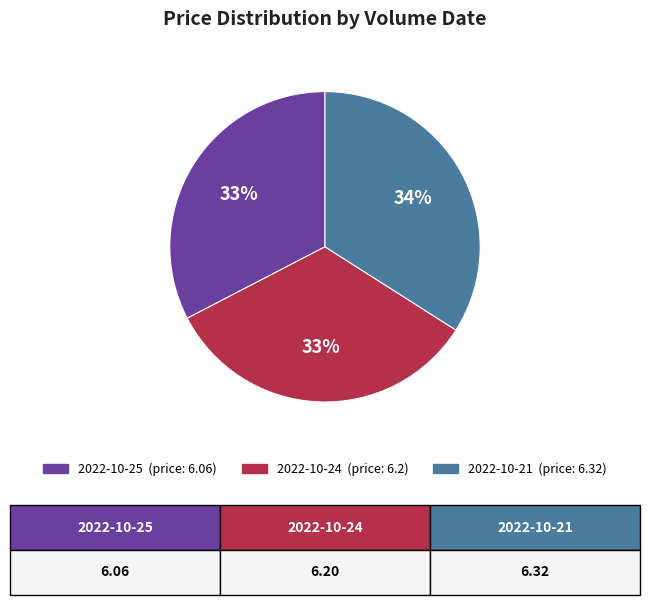

Does any single category account for the majority?

No